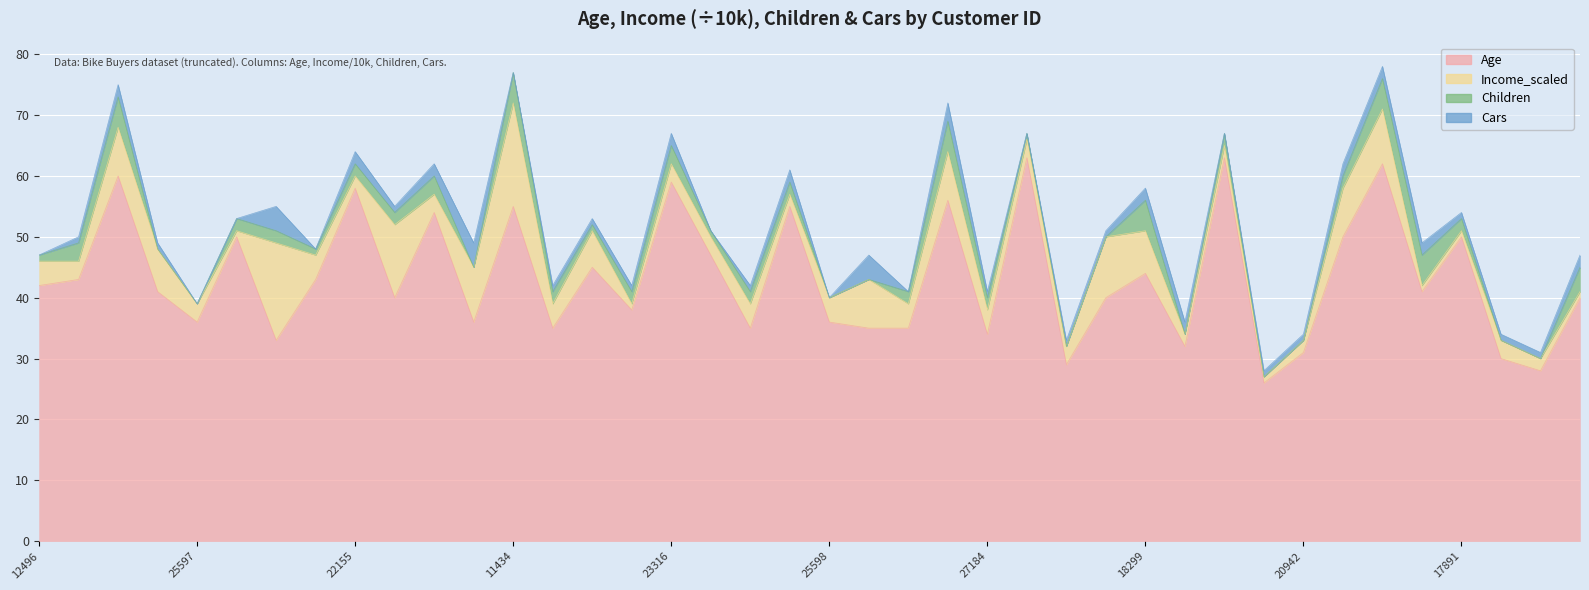

Between 22155 and 18283, which series saw the biggest shift?

Age